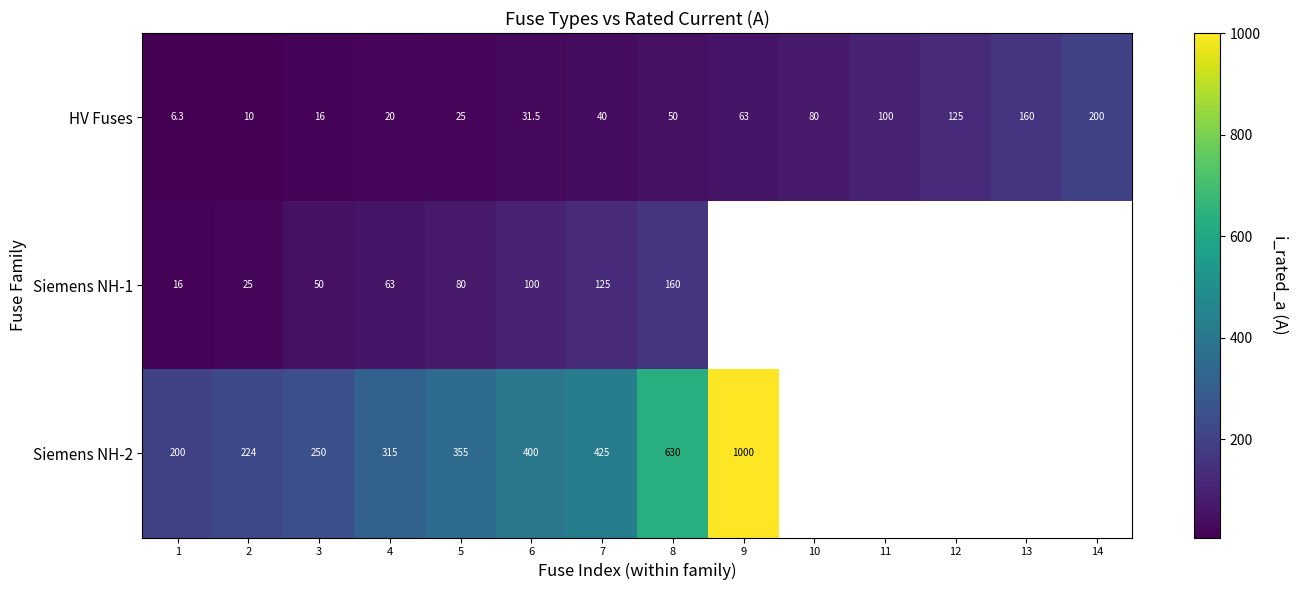

Which label corresponds to the smallest value in the chart?

1